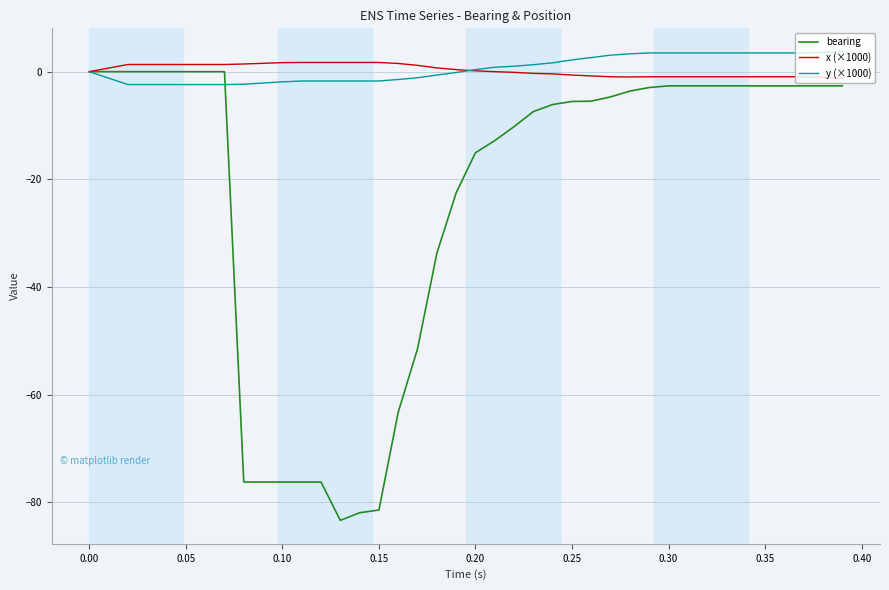

What is the smallest value displayed?

-83.4